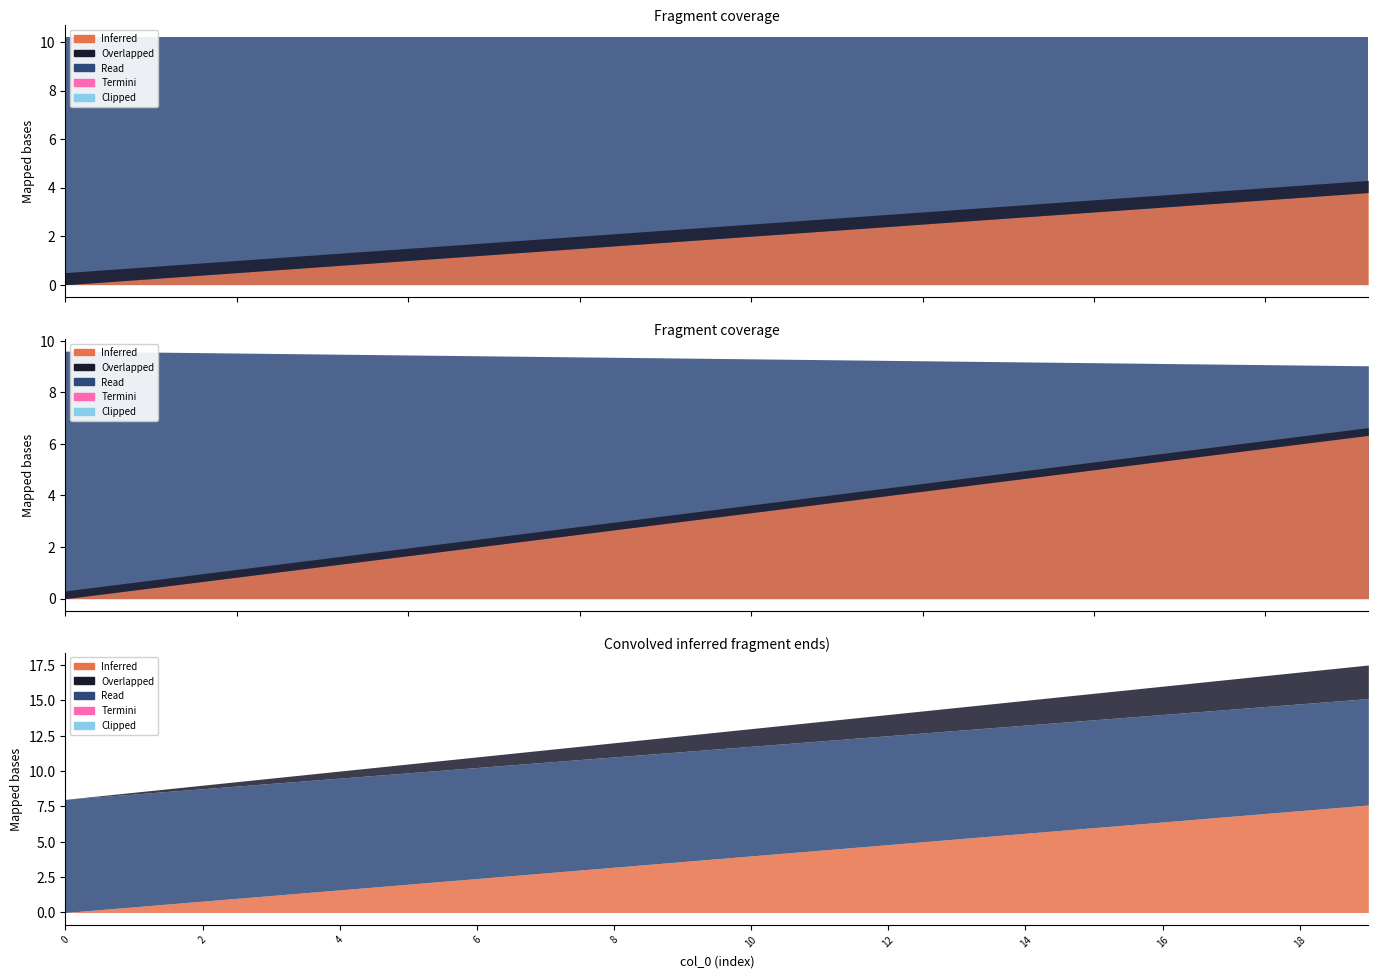

True or false: delta and col_0 intersect in this chart.

False